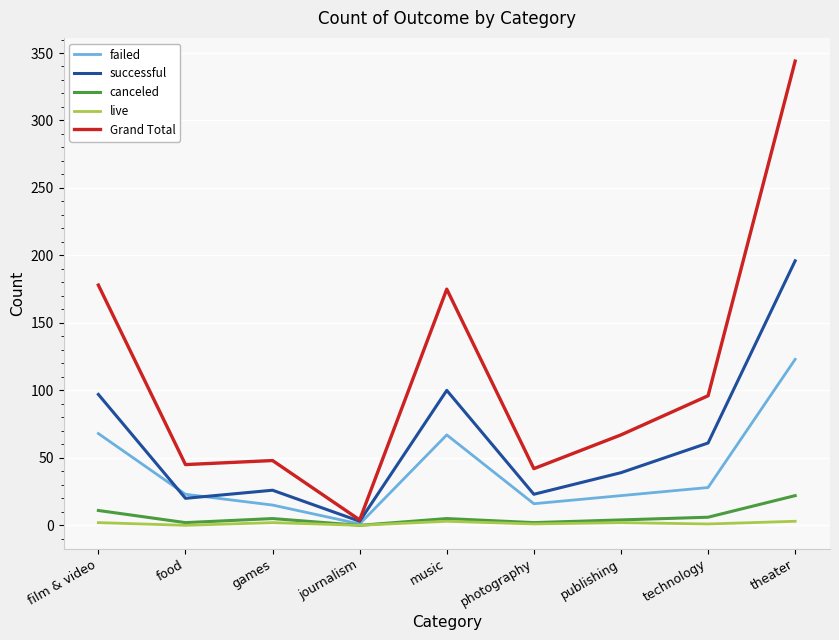

What is the maximum value for Grand Total?

344